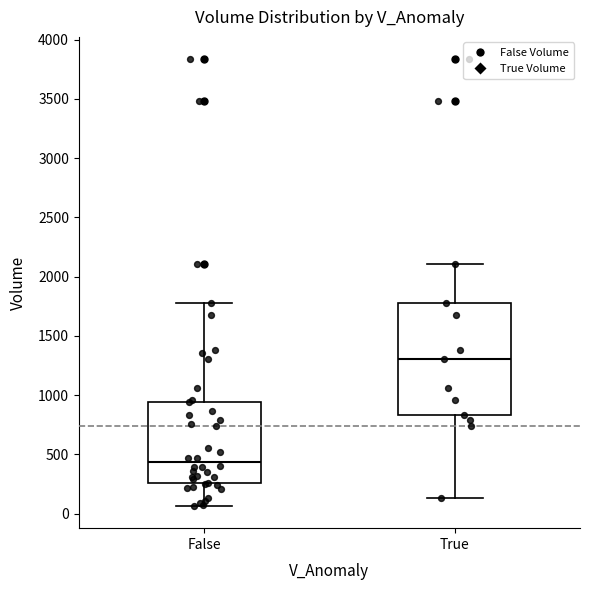

Reading left to right, read every box against the y-axis: the position of its median line, the range the box covers, and the ends of its whiskers. The values are not printed on the chart, so give them approximately, as read against the axis.

False: median 450, box 250 to 950, whiskers 50 to 1800
True: median 1300, box 850 to 1800, whiskers 150 to 2100